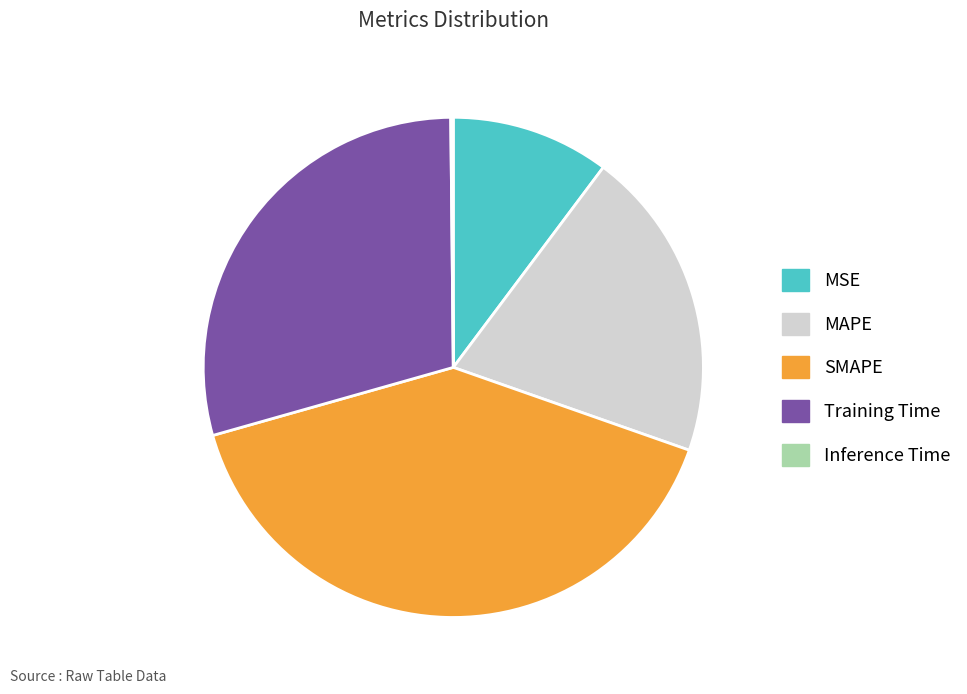

Do SMAPE and MSE together represent more than half of the pie?

Yes